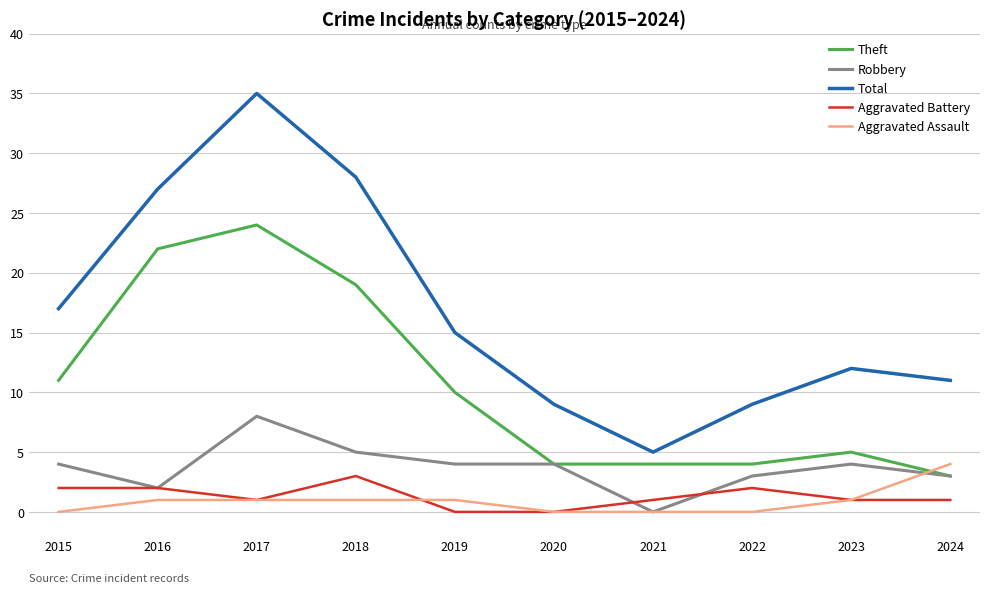

How many lines are shown in the chart?

5